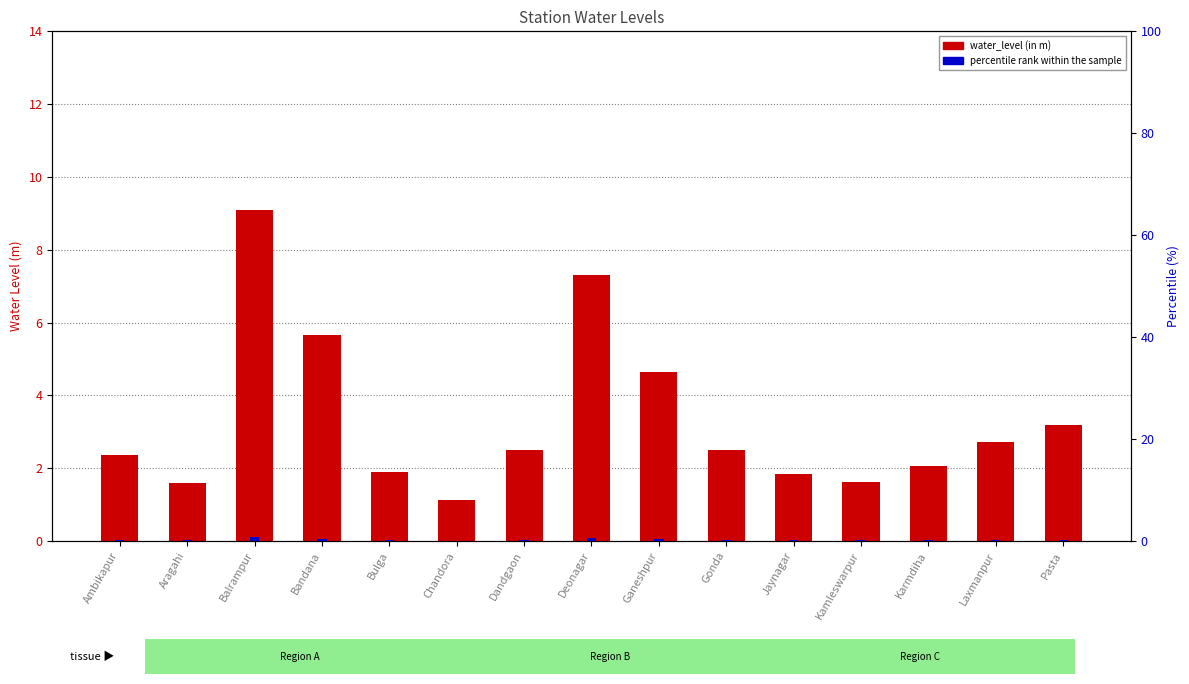

What is the spread (max minus min) of values at Chandora?

1.0